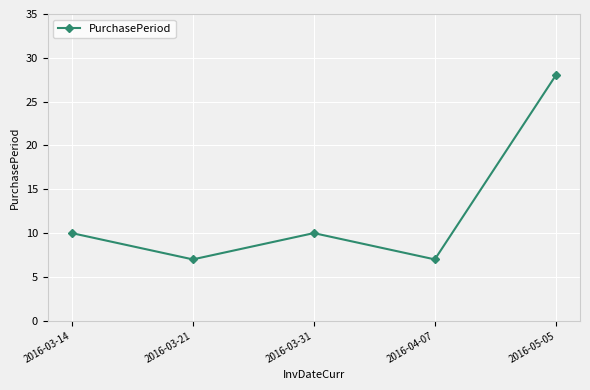

What position from the right is 2016-03-21?

4